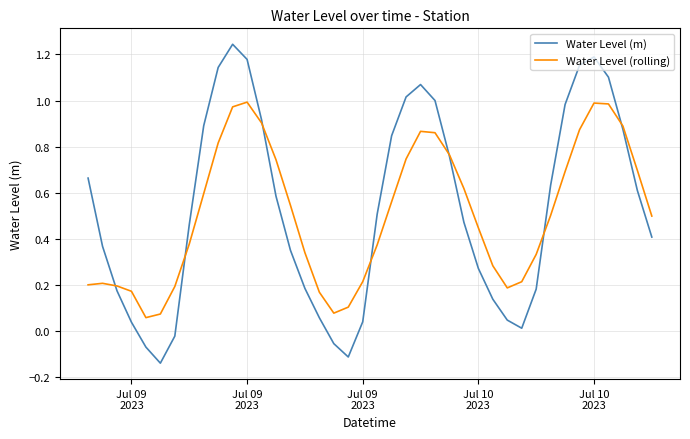

How many intersections are there between Water Level (m) and Water Level (rolling)?

7